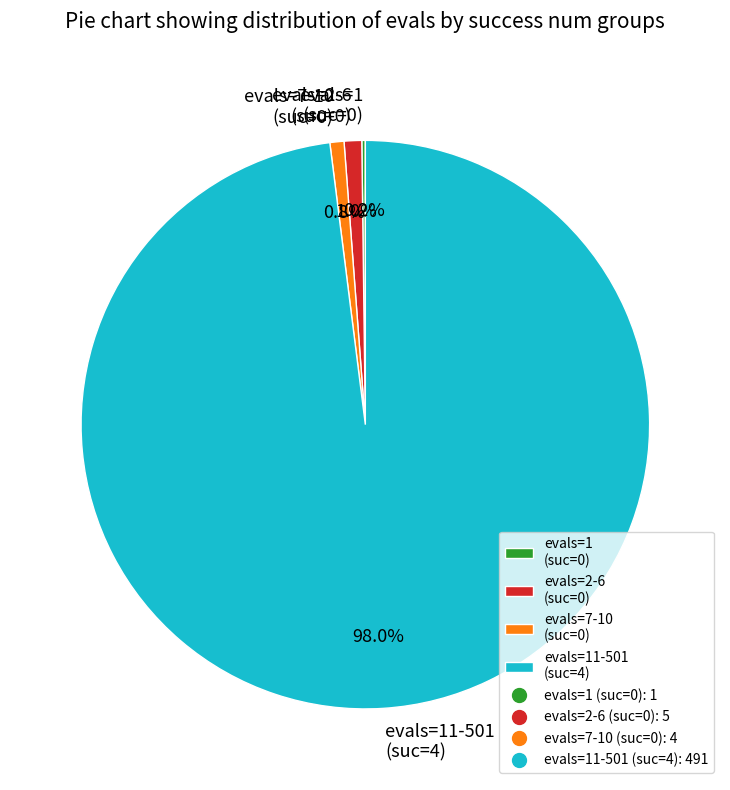

Is there any slice that represents more than half of the pie?

Yes